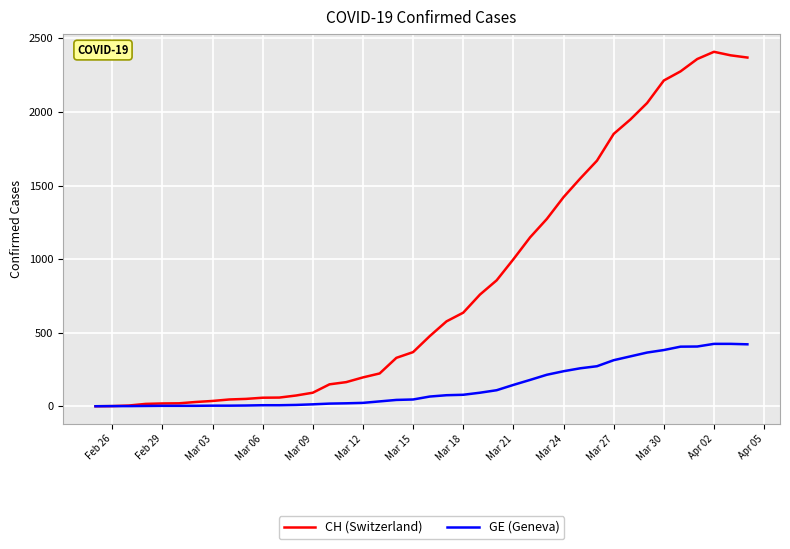

Which series has the largest range (max minus min)?

CH (Switzerland)